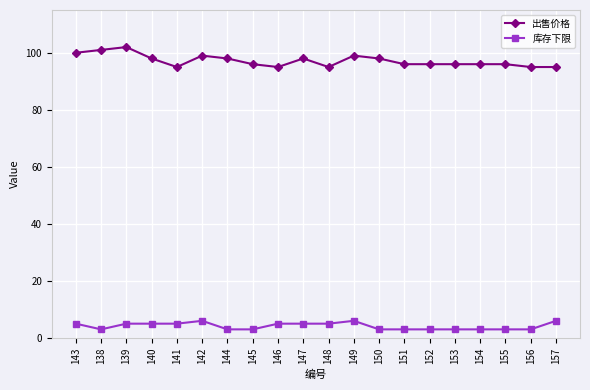

Reading left to right, transcribe all the data shown in this chart.

出售价格: 143=100	138=101	139=102	140=98	141=95	142=99	144=98	145=96	146=95	147=98	148=95	149=99	150=98	151=96	152=96	153=96	154=96	155=96	156=95	157=95
库存下限: 143=5	138=3	139=5	140=5	141=5	142=6	144=3	145=3	146=5	147=5	148=5	149=6	150=3	151=3	152=3	153=3	154=3	155=3	156=3	157=6